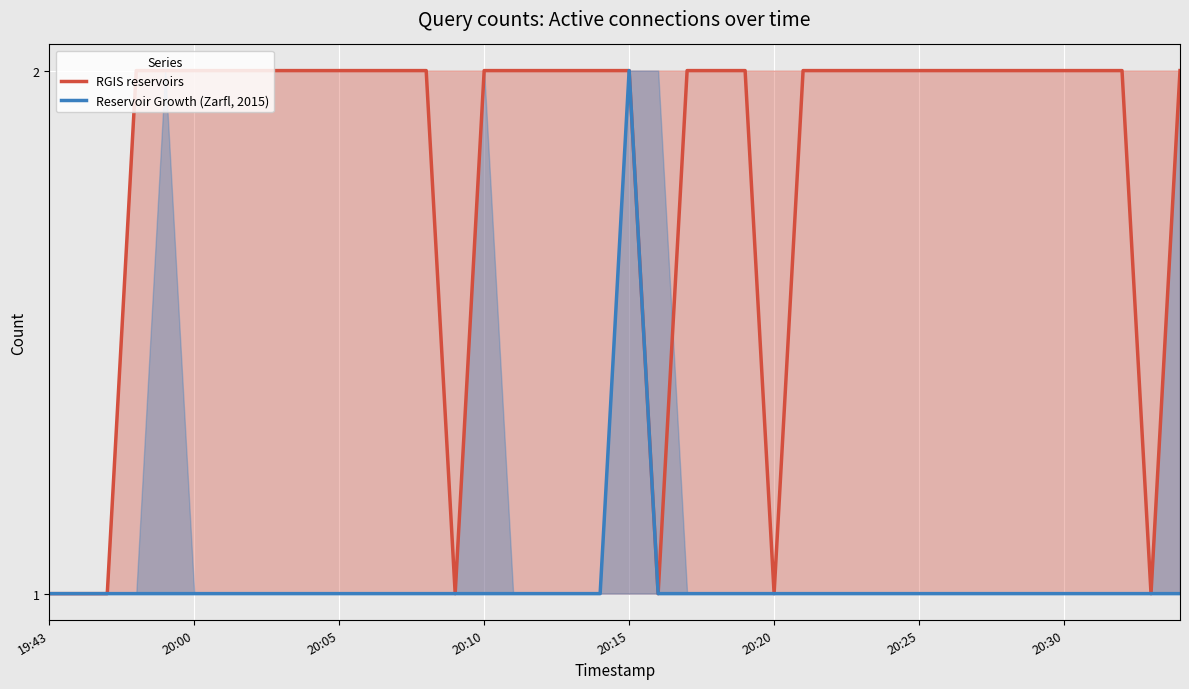

Reading left to right, extract all data points from this chart.

RGIS reservoirs: 1	1	1	2	2	2	2	2	2	2	2	2	2	2	1	2	2	2	2	2	2	1	2	2	2	1	2	2	2	2	2	2	2	2	2	2	2	2	1	2
Reservoir Growth (Zarfl, 2015): 1	1	1	1	1	1	1	1	1	1	1	1	1	1	1	1	1	1	1	1	2	1	1	1	1	1	1	1	1	1	1	1	1	1	1	1	1	1	1	1